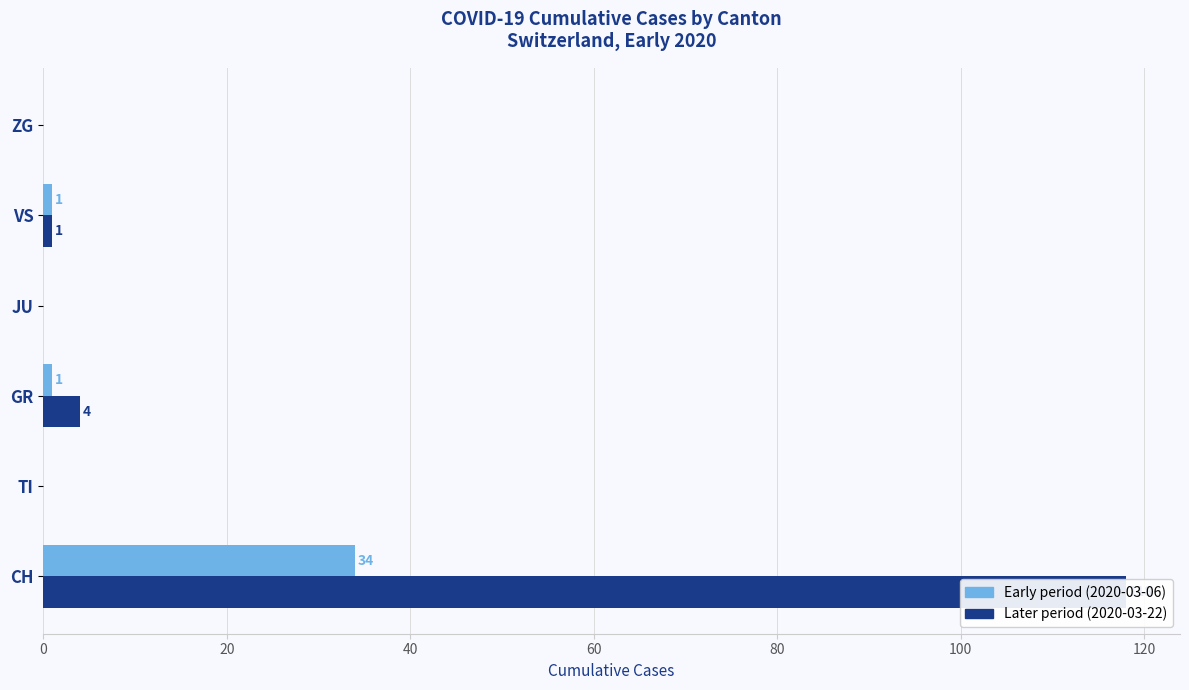

How many data points does each series have?

6